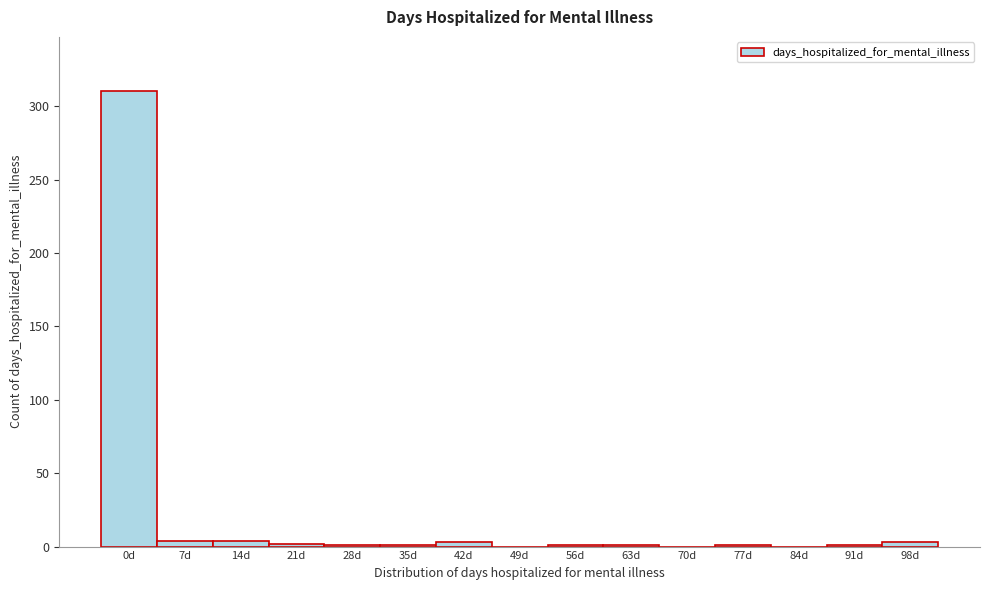

What is the sum of all values?

332